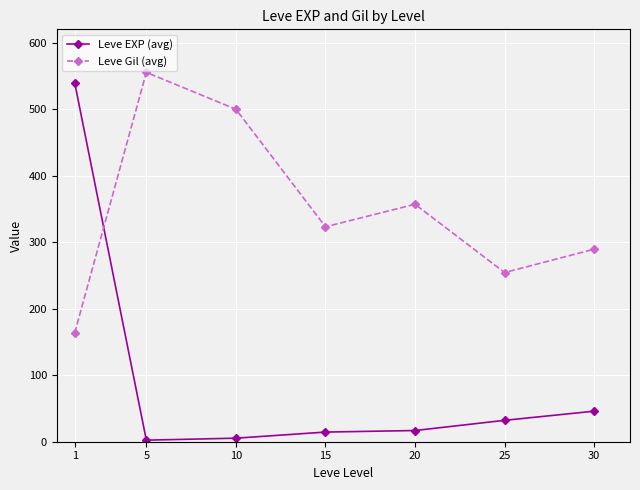

True or false: Leve EXP (avg) has more than 1 points higher than both neighbors.

False